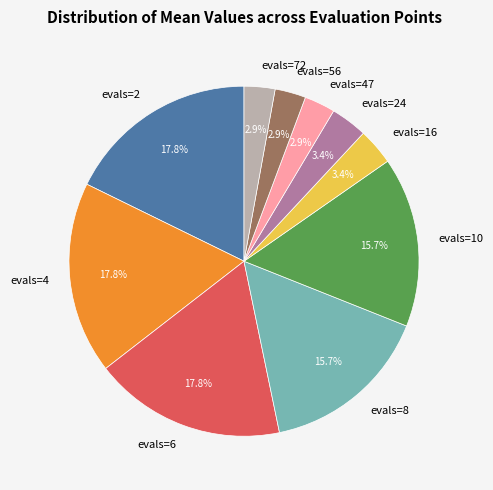

Is evals=10 the majority of the pie?

No